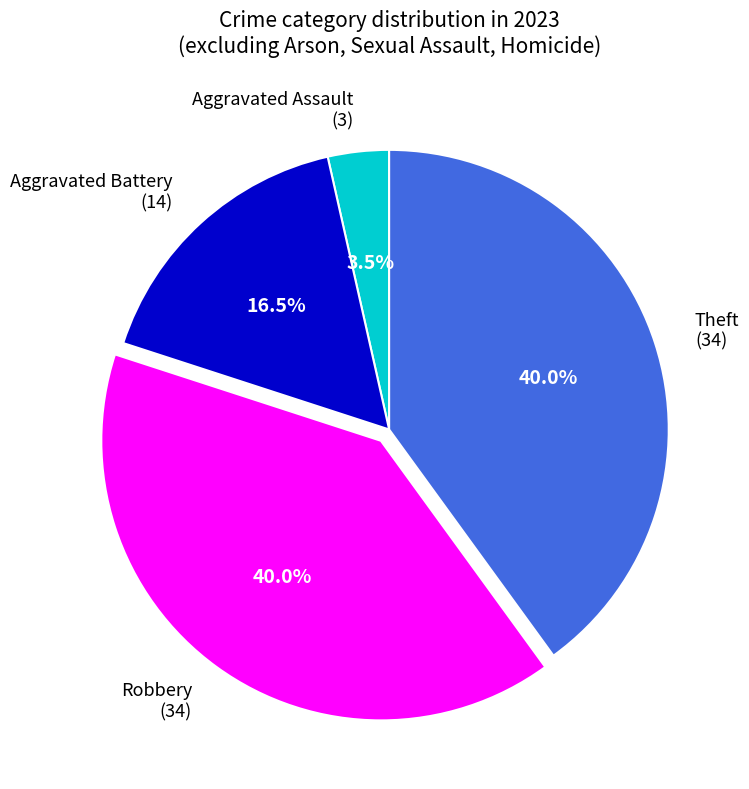

To the nearest percent, what is the combined percentage of Robbery and Aggravated Assault?

44%